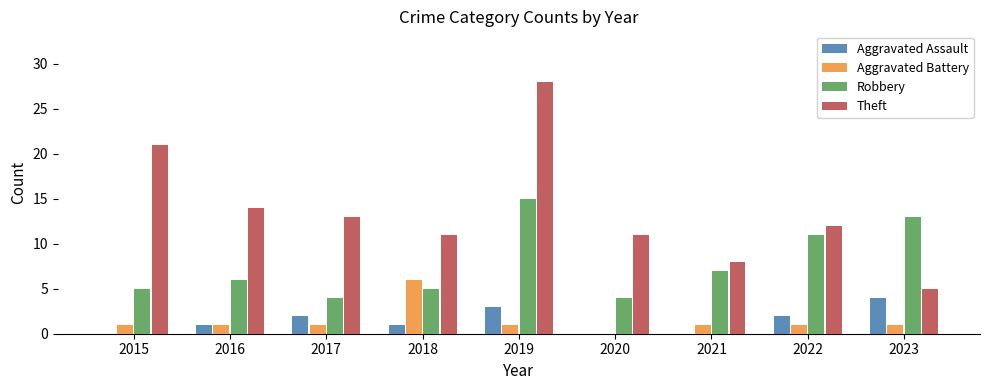

Are the bars horizontal?

No